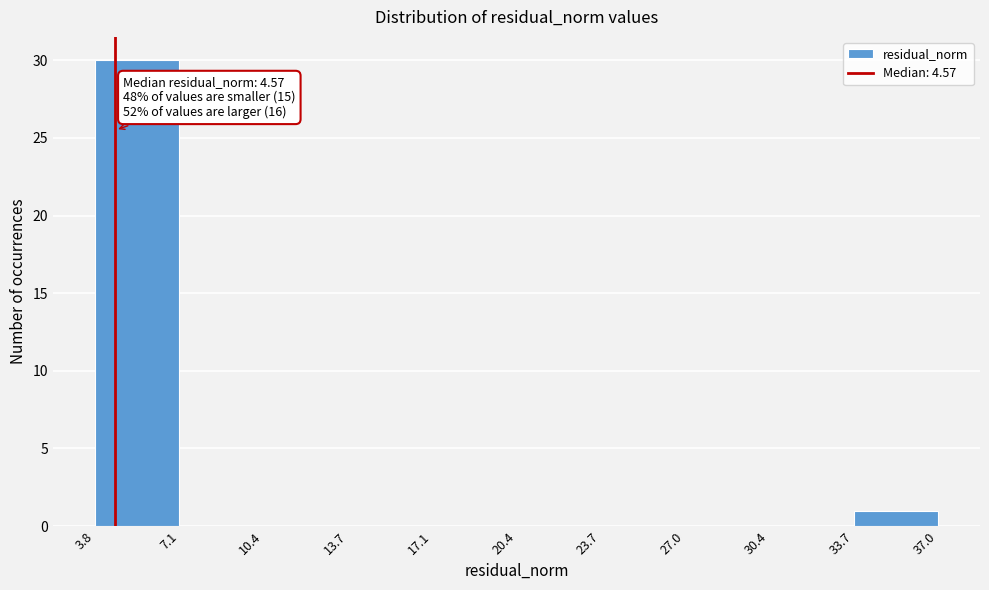

Over which range of the x-axis is the bar tallest?

3.8 to 7.1